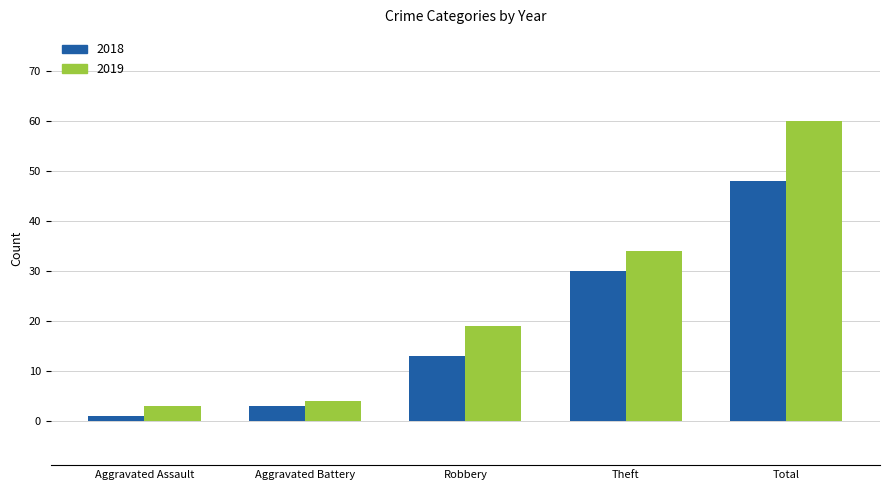

Reading left to right, extract all data points from this chart.

2018: 1	3	13	30	48
2019: 3	4	19	34	60